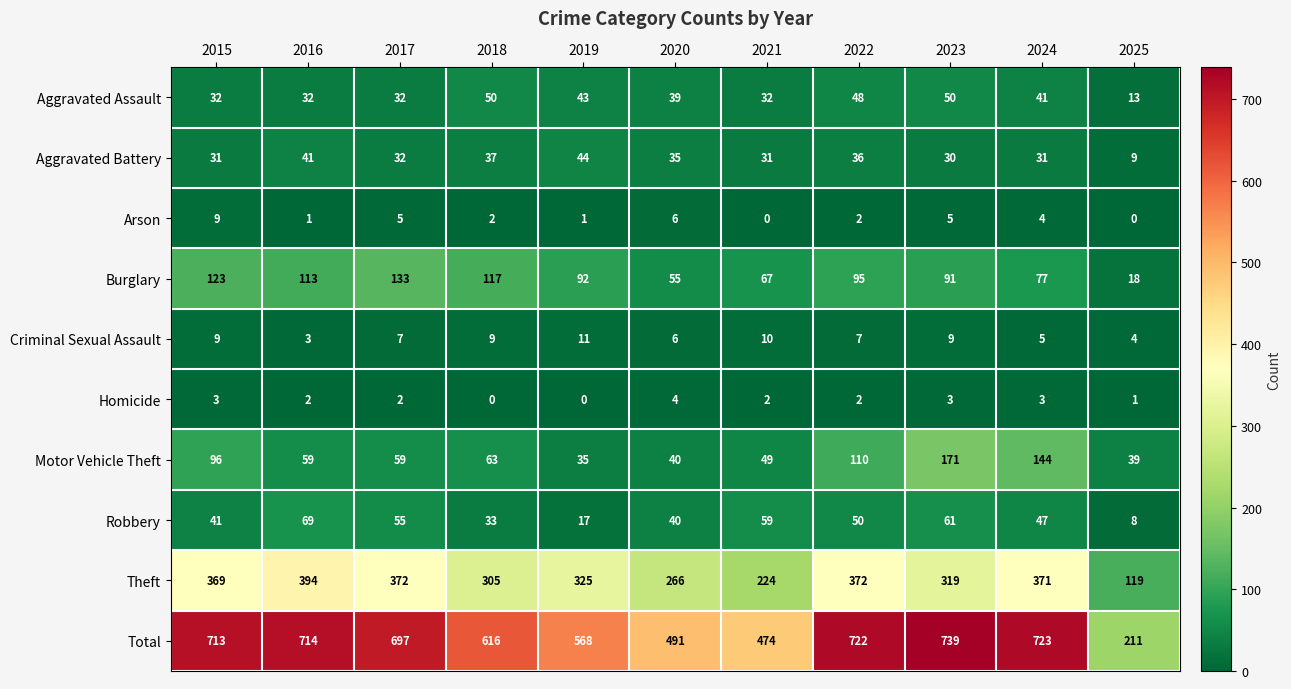

What is the difference between the Robbery values at 2024 and 2018?

14